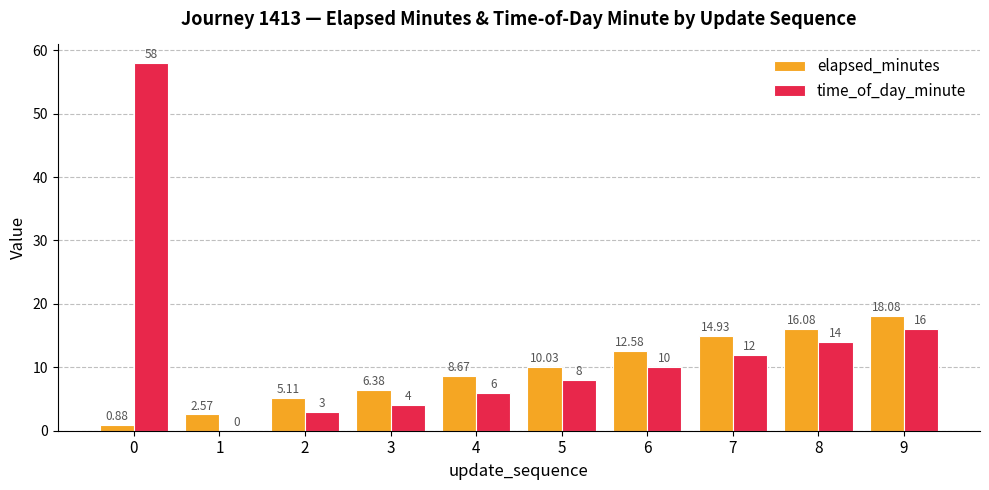

Which series has the largest total across all categories?

time_of_day_minute